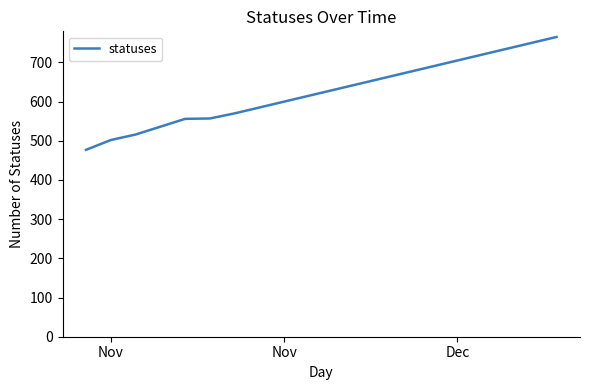

Does the chart display data point markers on the line(s)?

No